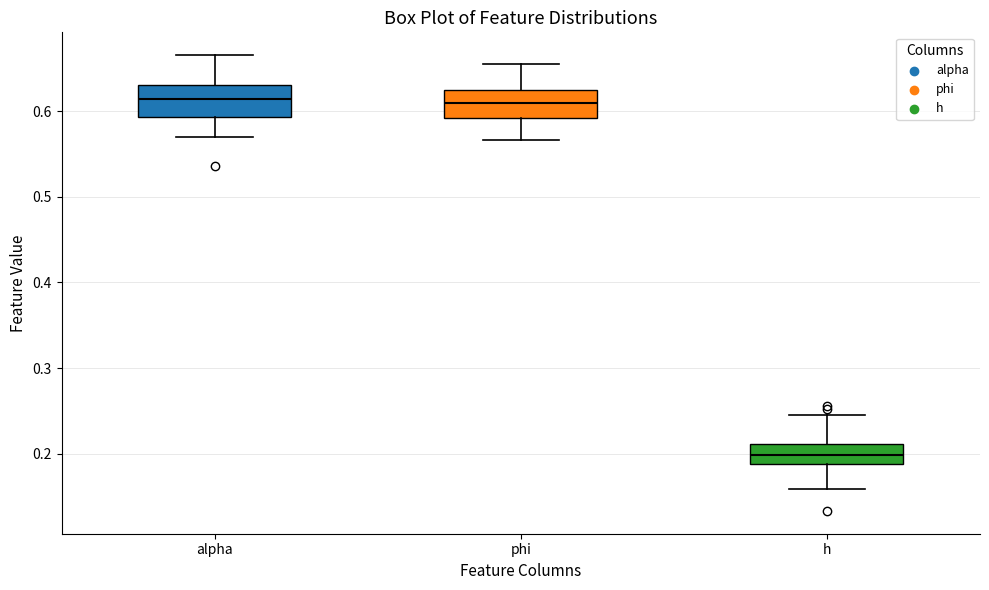

Where is the upper edge of the box for alpha on the y-axis? The values are not printed on the chart, so give them approximately, as read against the axis.

0.63